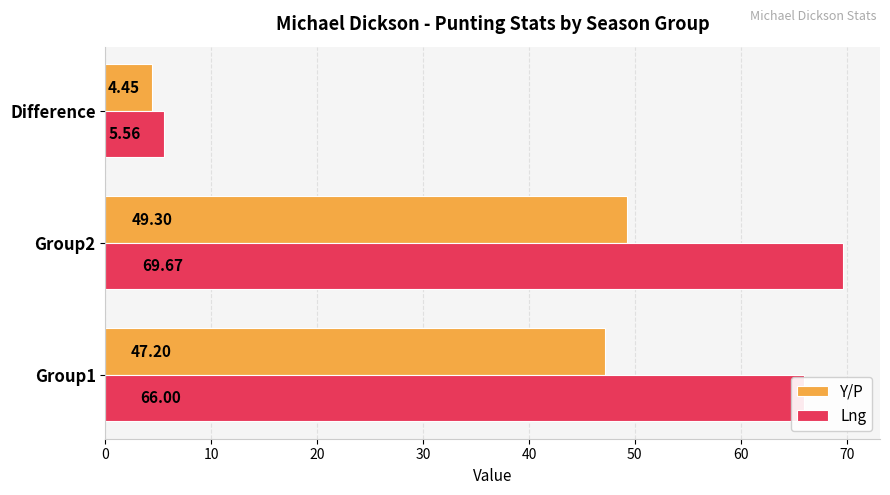

Which series has the largest total across all categories?

Lng